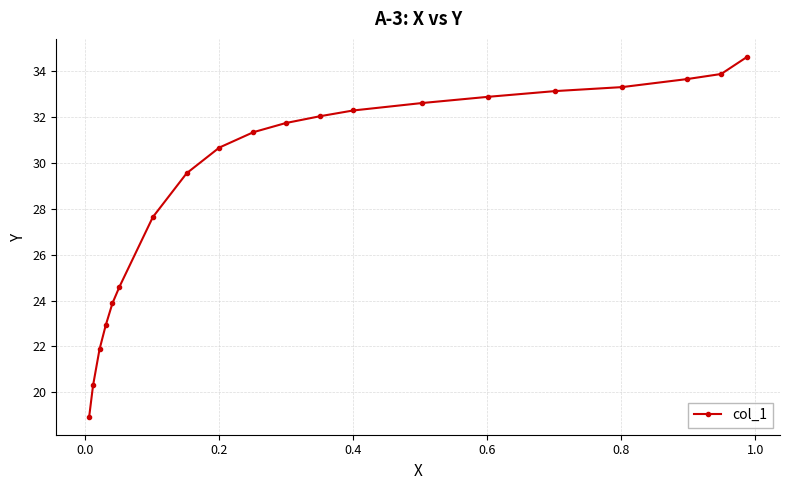

Reading left to right, extract all data points from this chart.

18.9	20.3	21.9	22.9	23.9	24.6	27.6	29.6	30.7	31.3	31.7	32.0	32.3	32.6	32.9	33.1	33.3	33.7	33.9	34.6